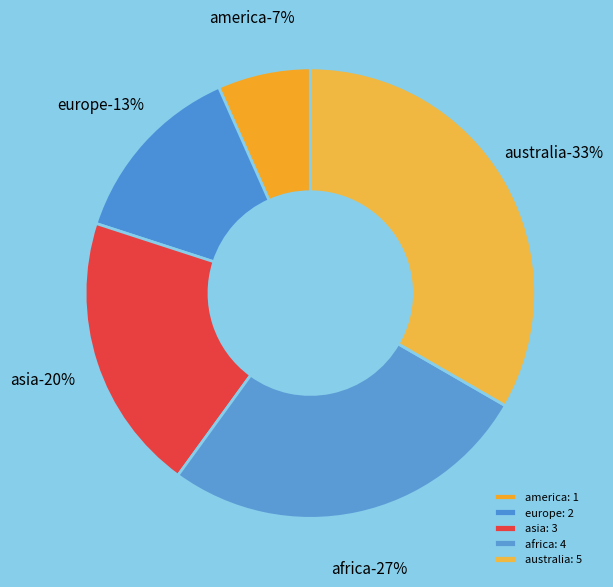

What is the smallest slice in the pie chart?

america